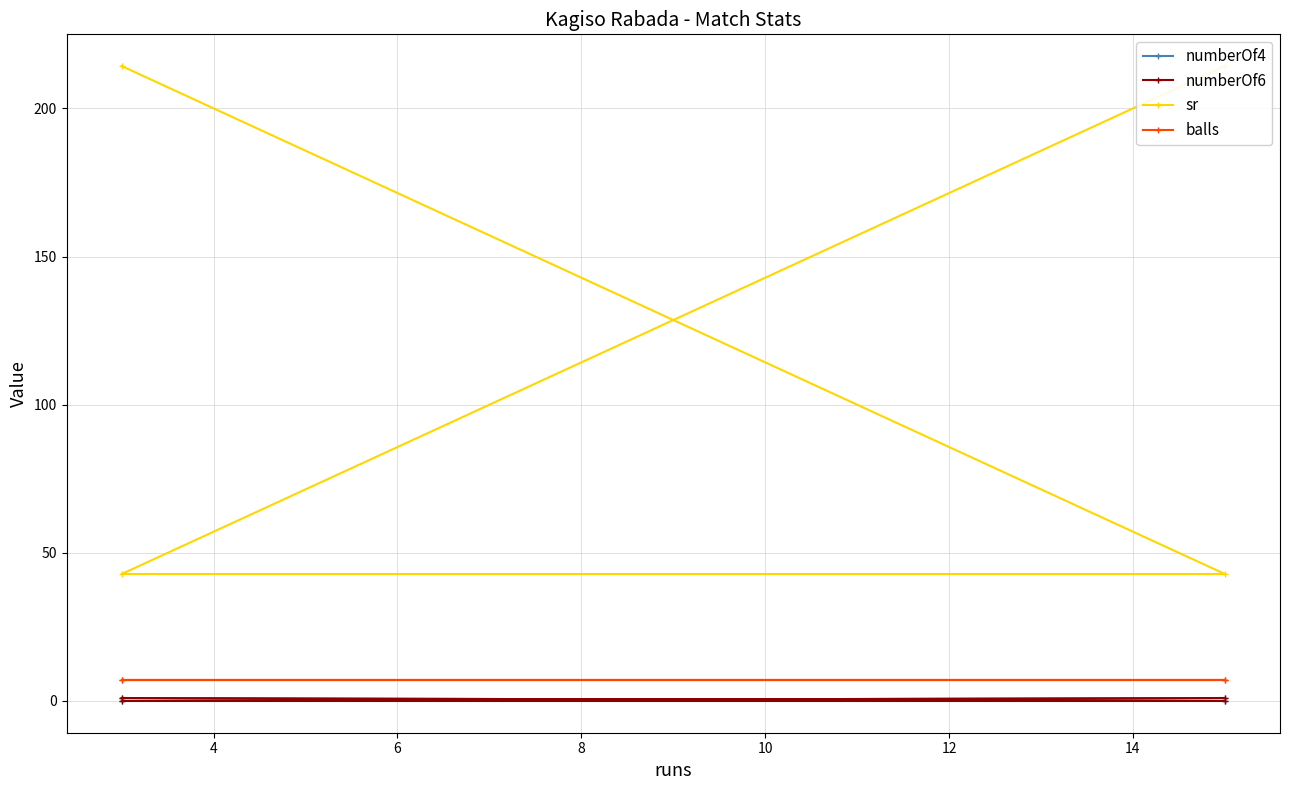

What is the value of the balls point at the 1st from the left?

7.0